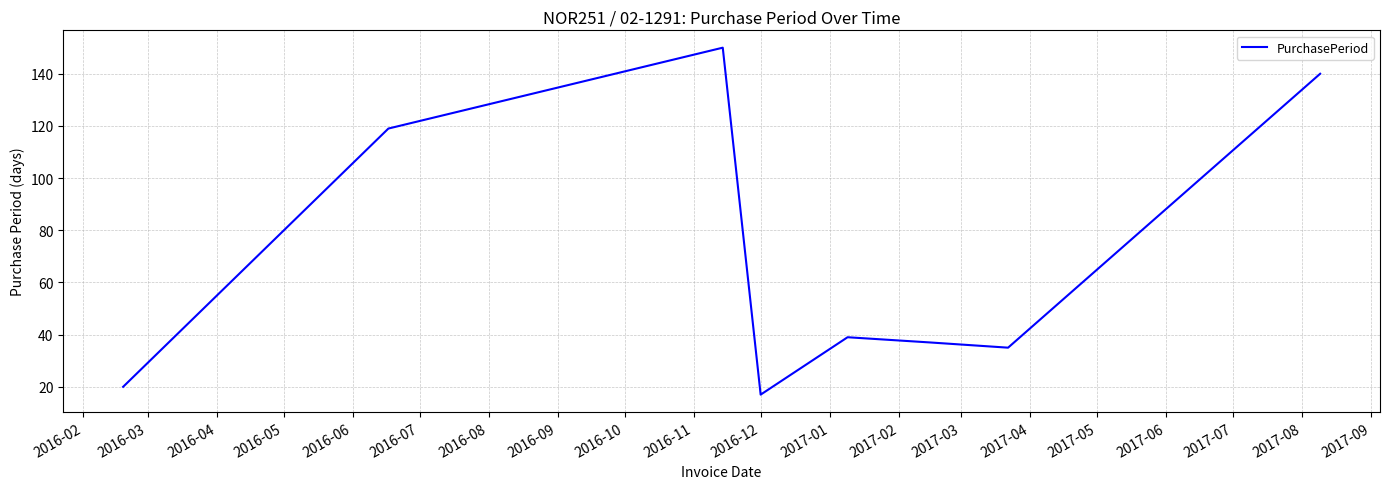

What is the average value?

70